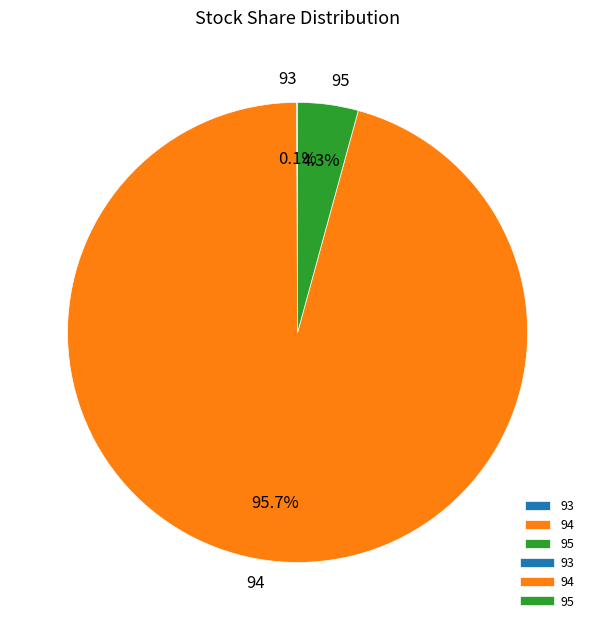

The 95 slice represents 4% of the pie. True or false?

True